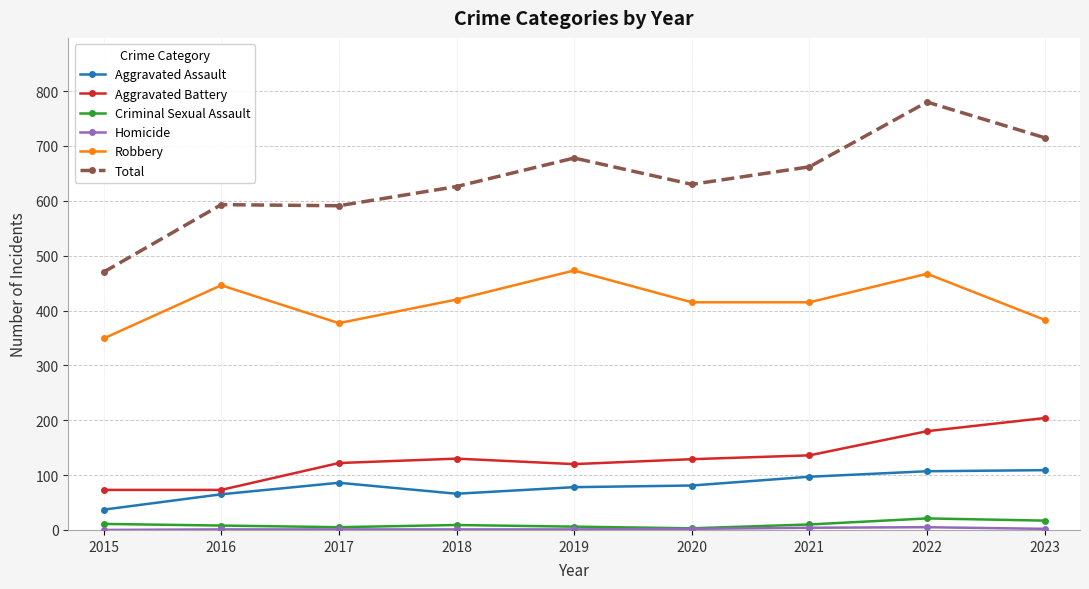

What is the difference between the maximum and minimum values in the Aggravated Assault series?

72